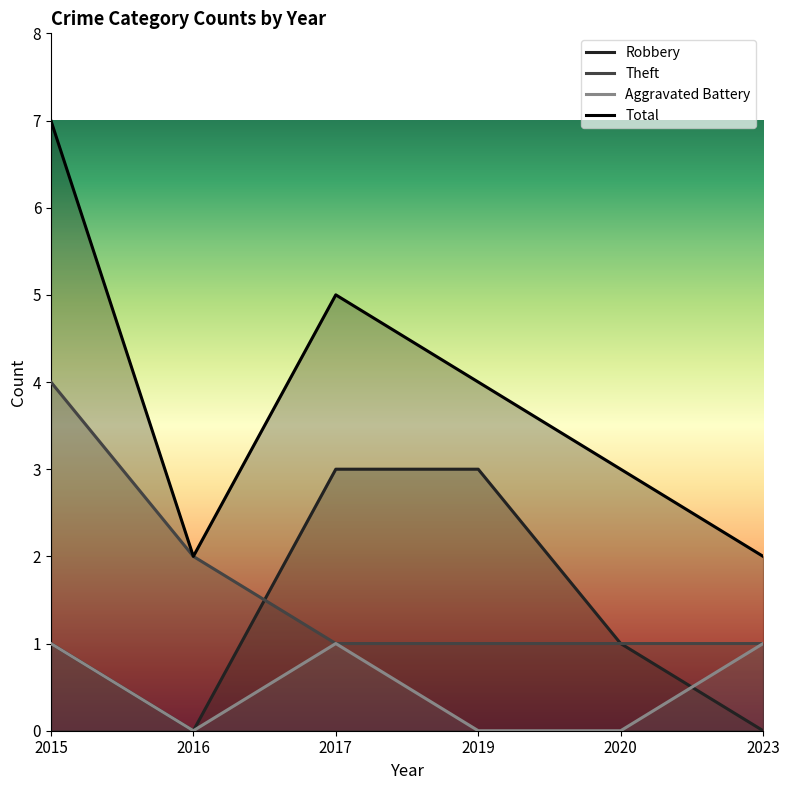

Which category has the highest value across all series?

2015